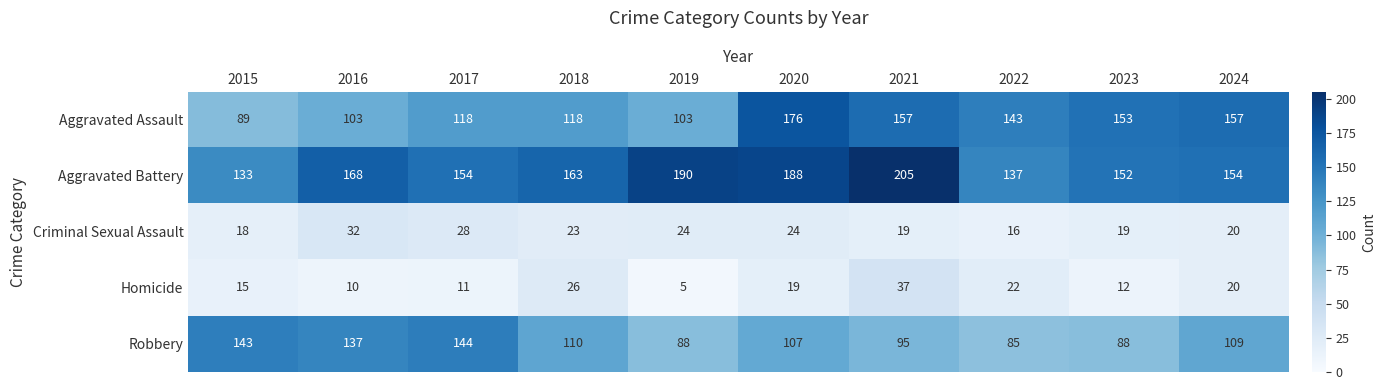

What is the sum of all Robbery values?

1106